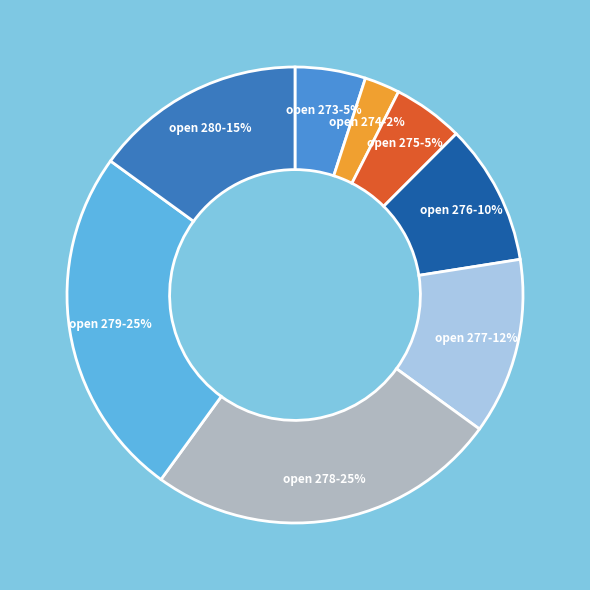

To the nearest percent, what is the difference between the largest and smallest slice percentages?

23%